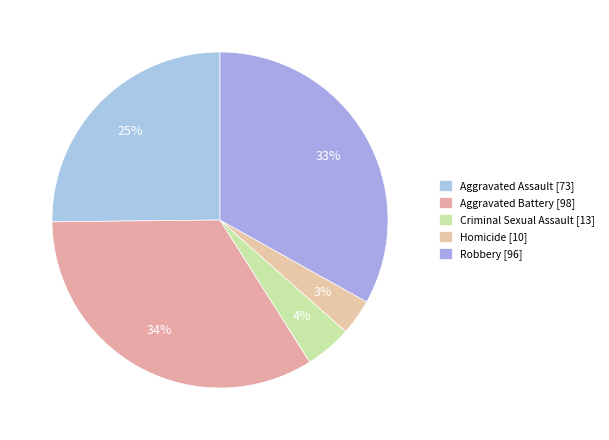

What percentage is the Homicide slice, to the nearest percent?

3%